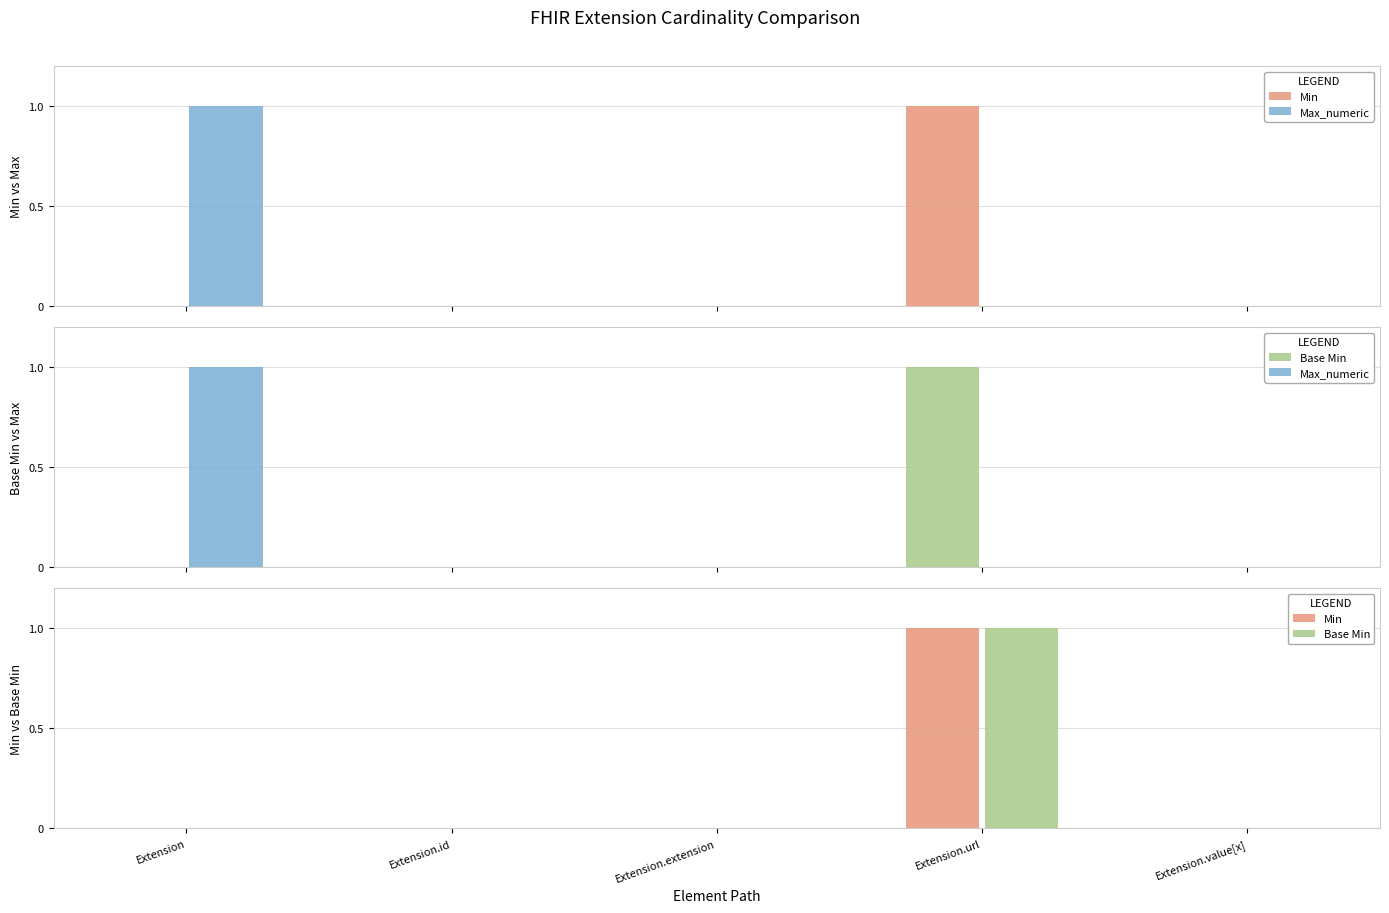

Rank the series at Extension from highest to lowest value.

Max_numeric, Min, Base Min